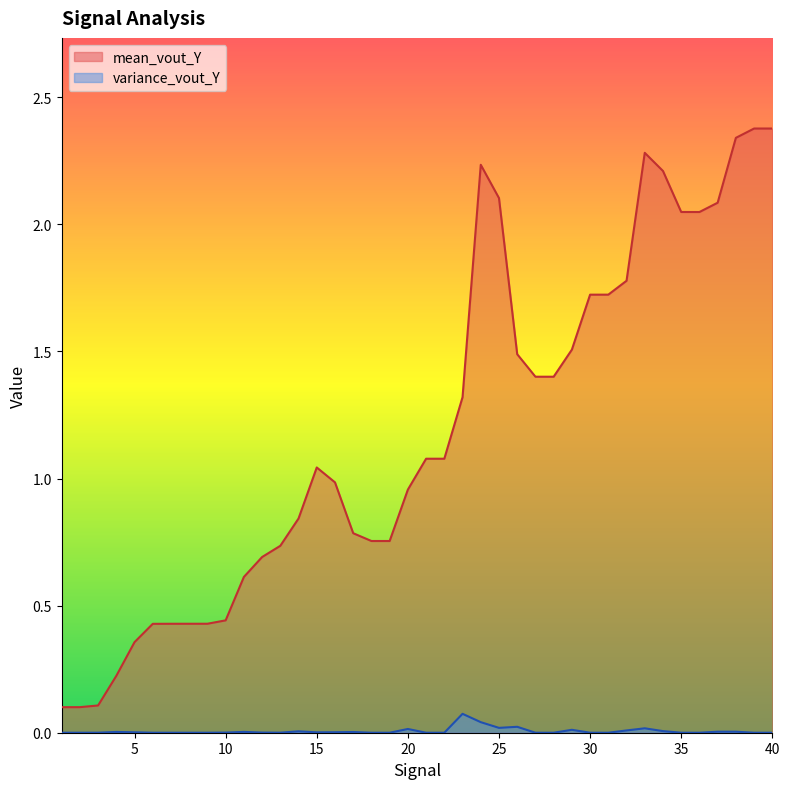

What is the total value across all series at 37?

2.1